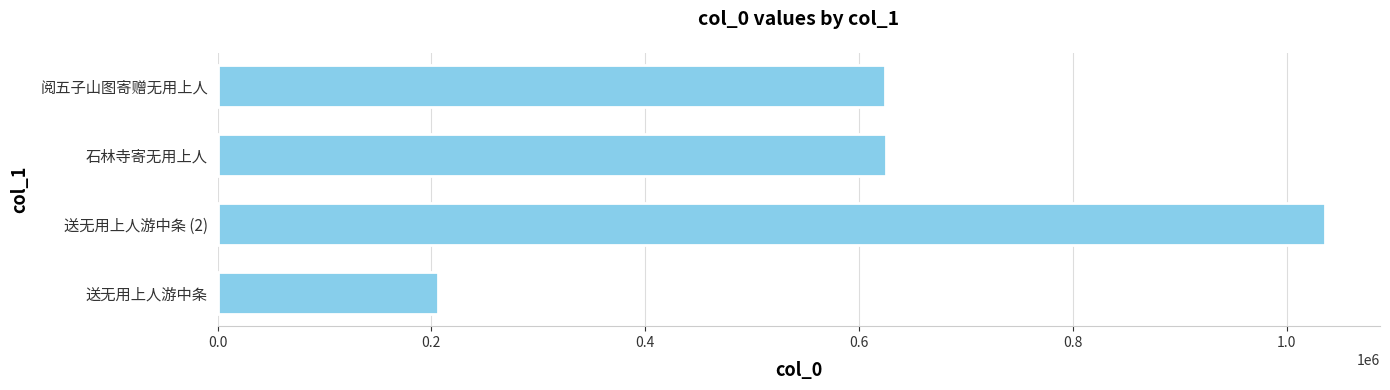

How many values are below 625505?

2